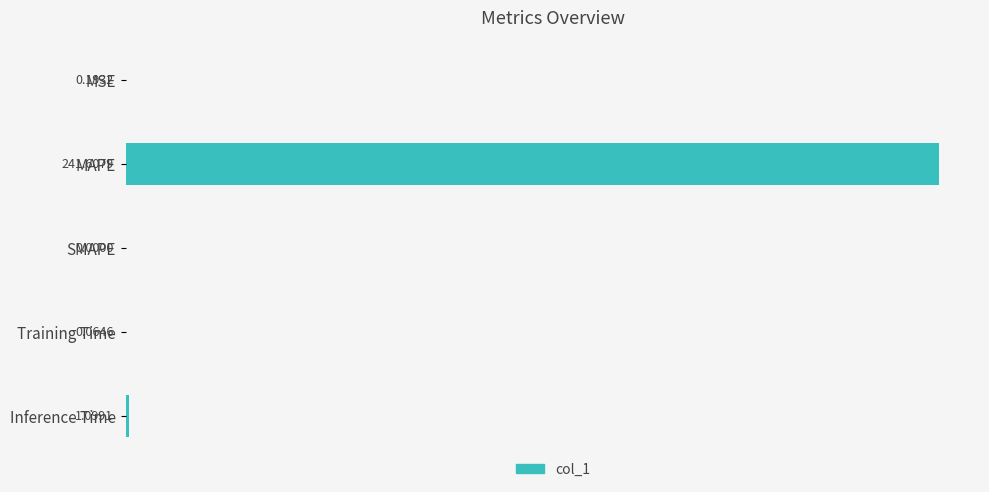

Which has a higher value, MAPE or SMAPE?

MAPE